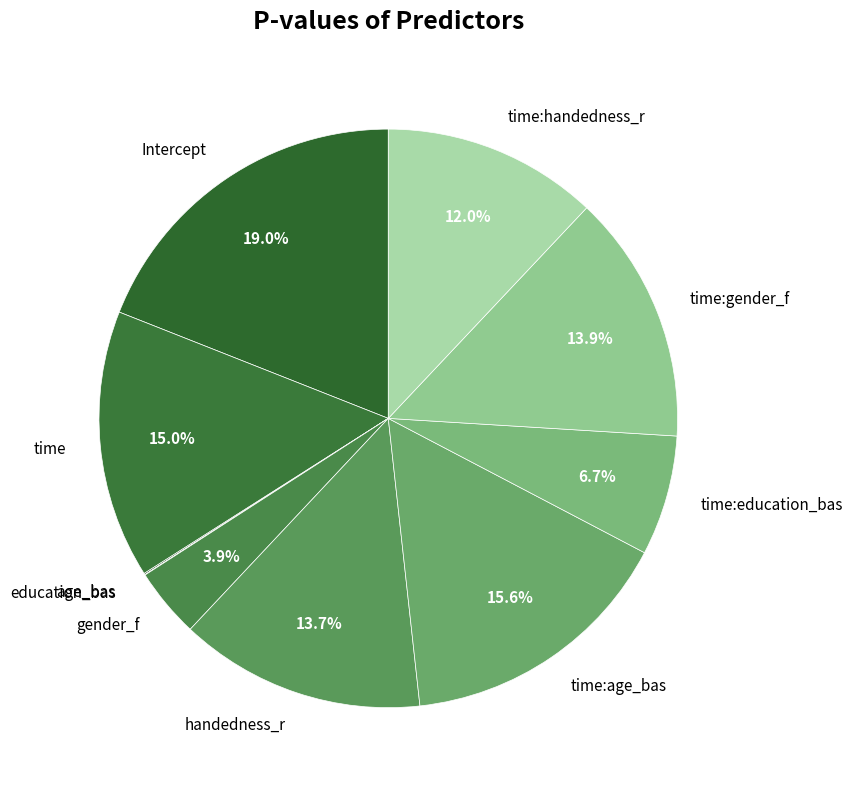

What portion of the pie excludes Intercept?

81.0%